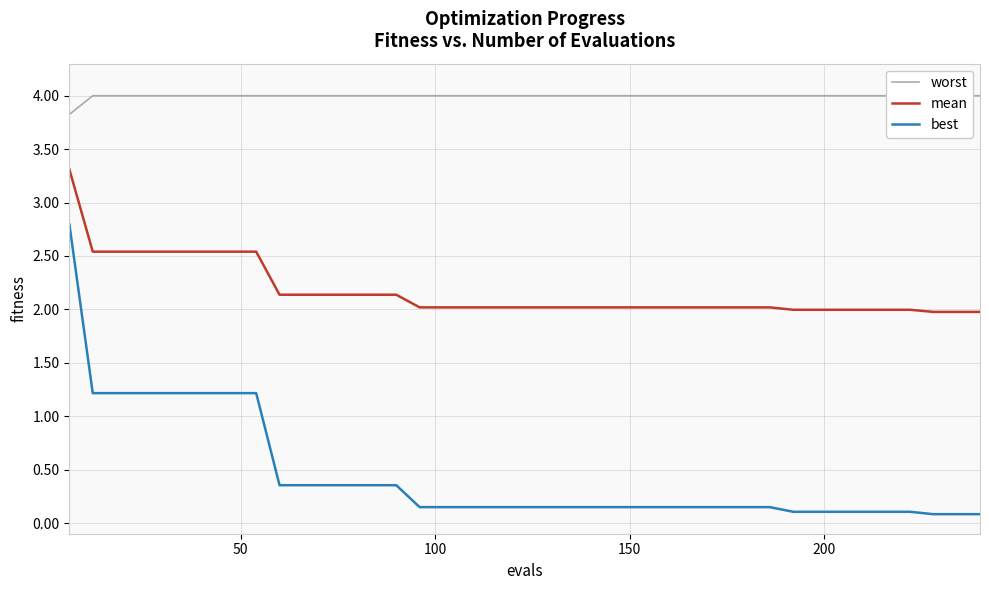

What is the sum of all mean values?

86.7